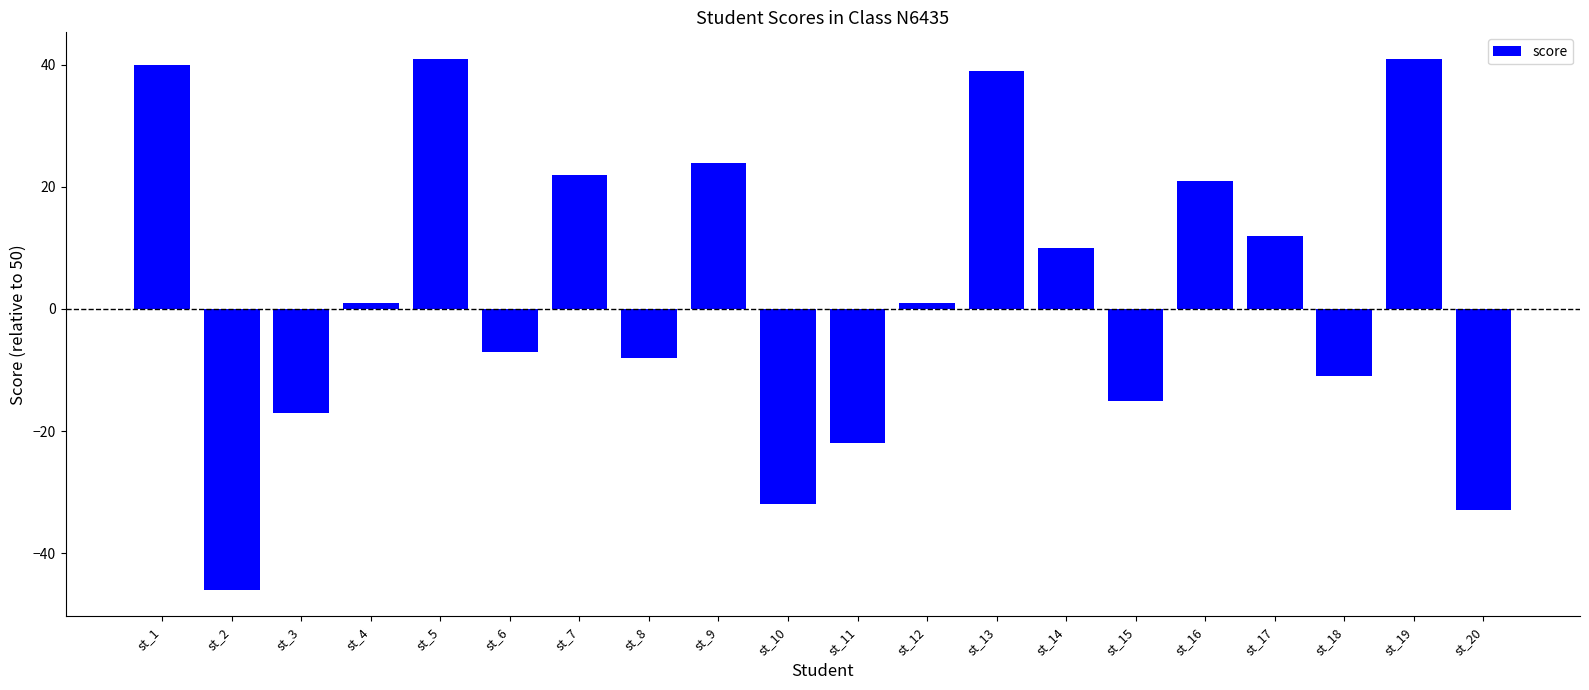

How many series are shown in this chart?

1